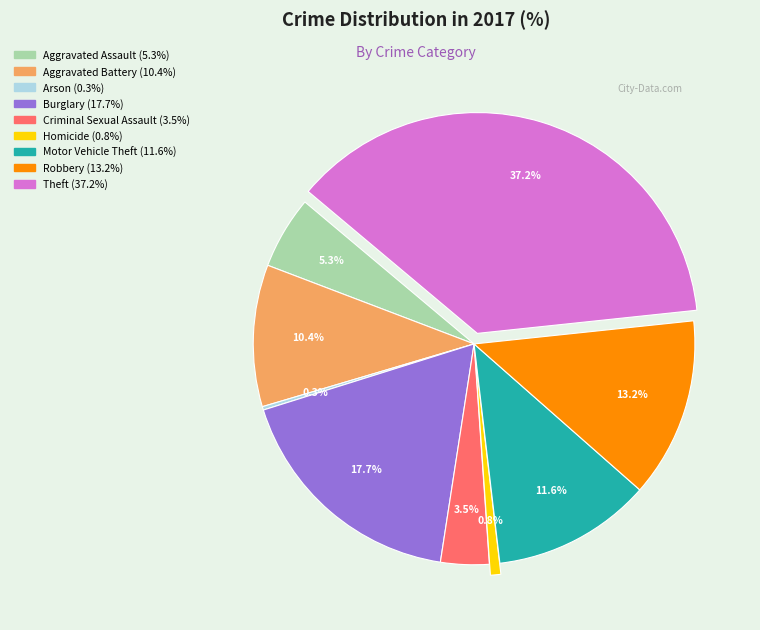

What is the largest slice in the pie chart?

Theft